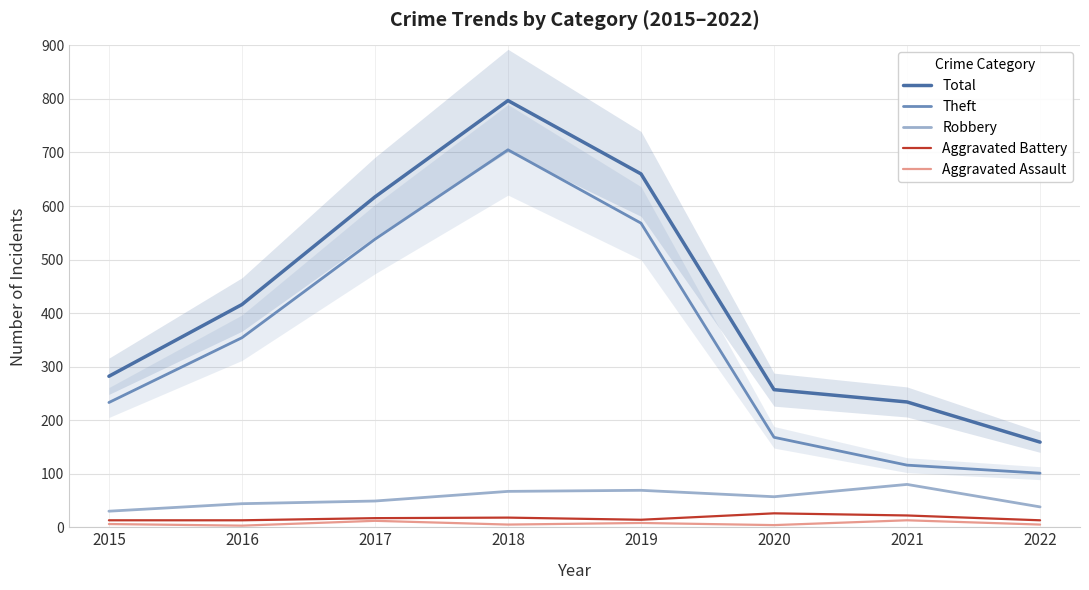

Which series changed the most between 2017 and 2021?

Theft